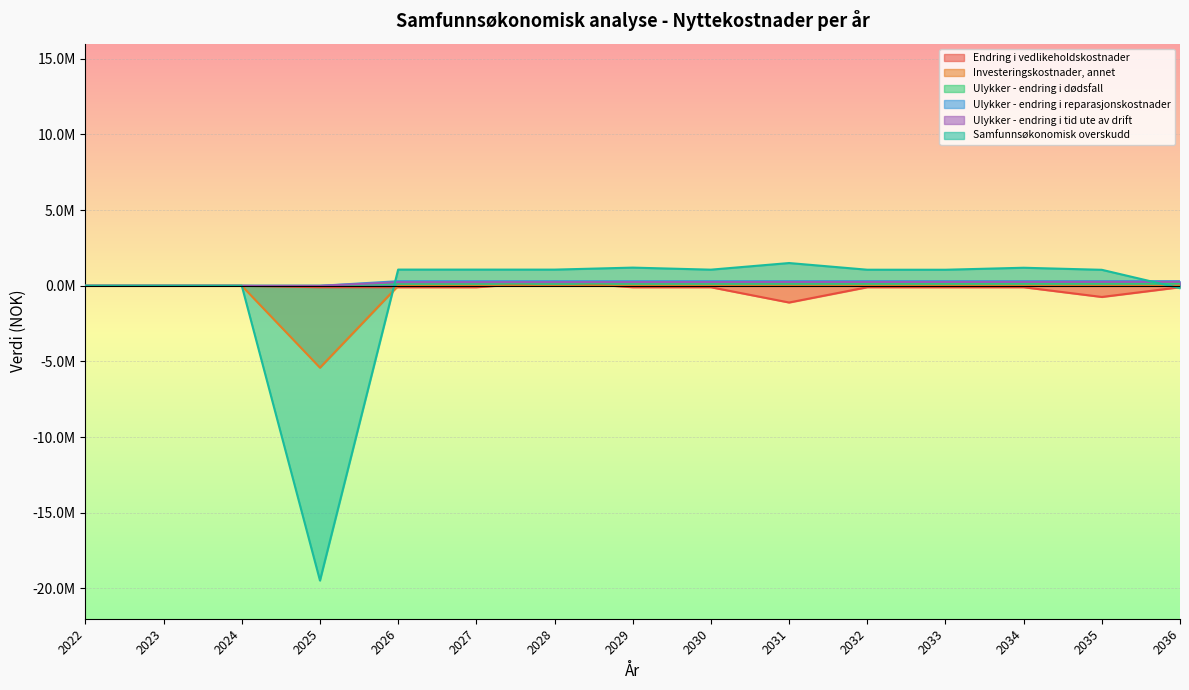

What is the total value across all series at 2028?

2037403.7